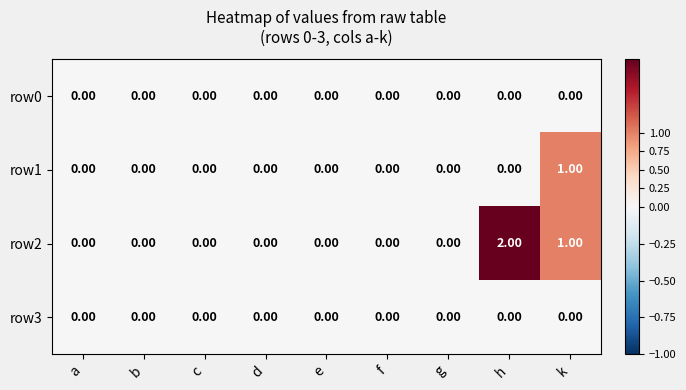

What is the maximum value shown in the chart?

2